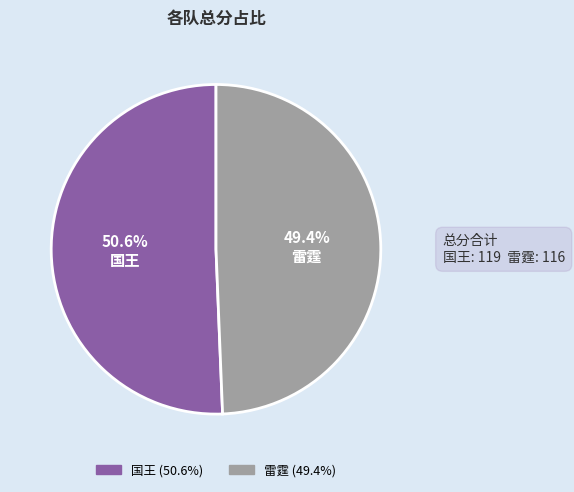

How much of the chart is everything except 国王?

49.4%